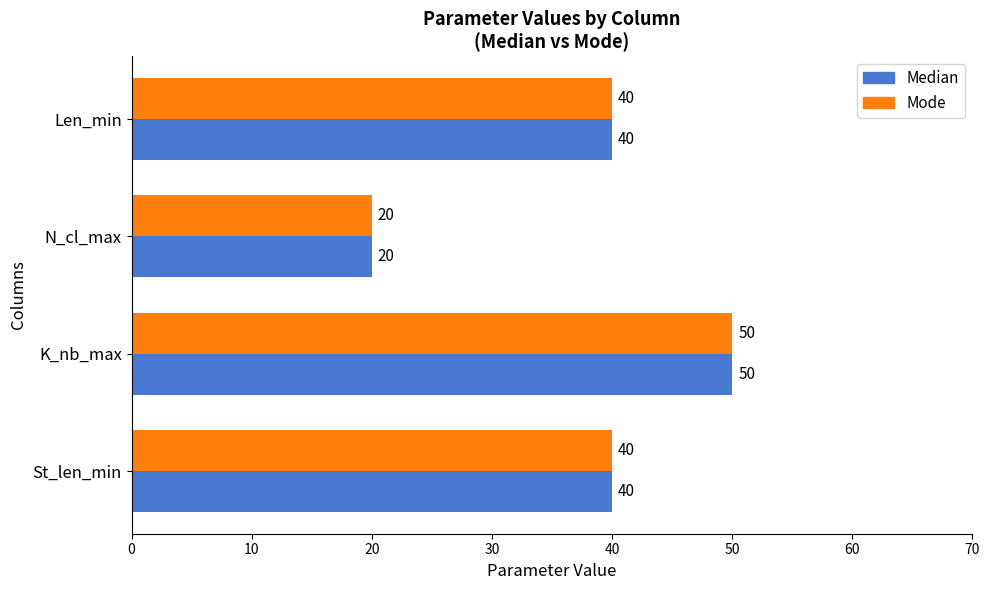

How many Median values are between 40 and 50?

3